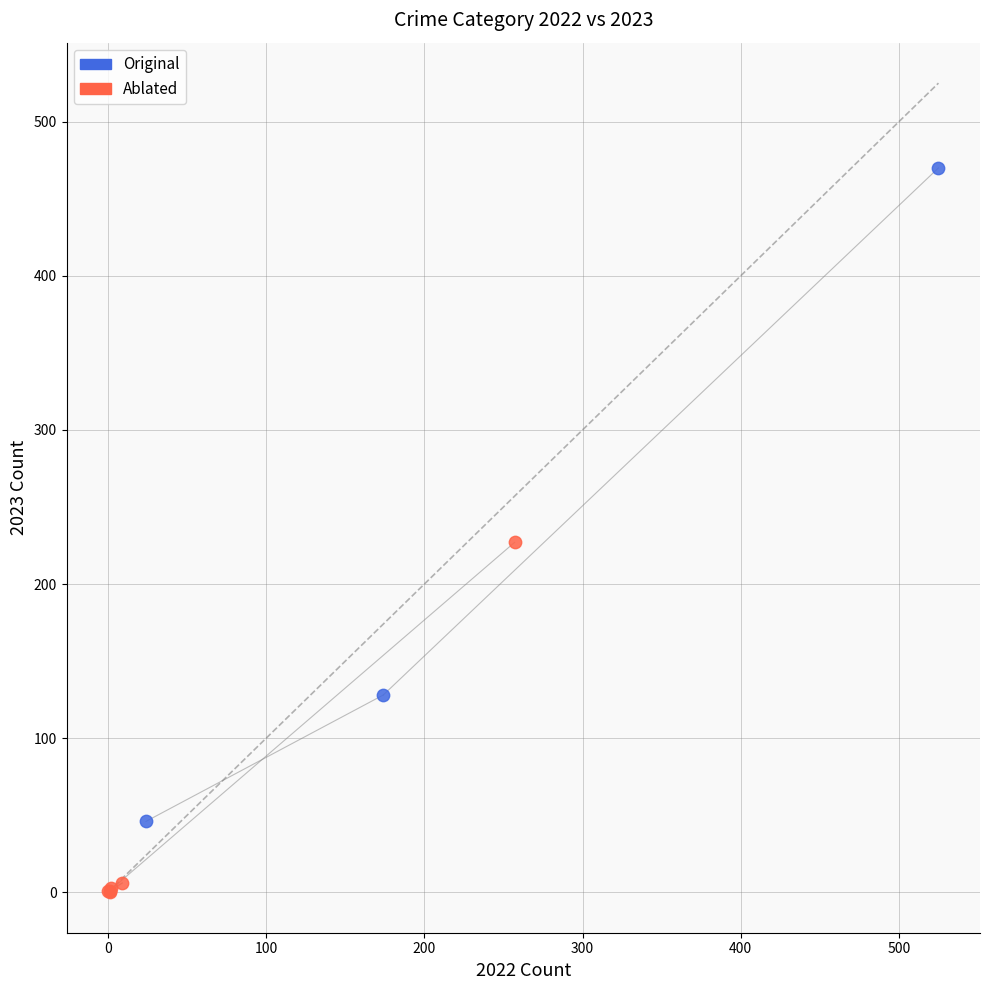

Which series has the widest spread of Y values?

Original